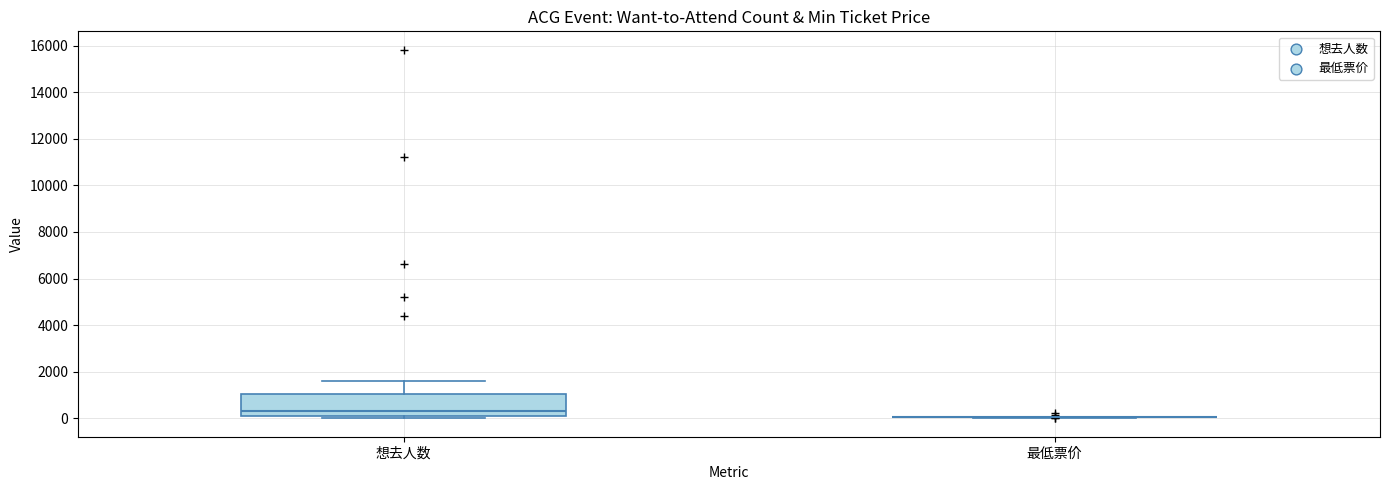

Reading left to right, transcribe this box plot: for each box, give where its median line is, the range the box spans, and where its two whiskers end, as read against the y-axis. The values are not printed on the chart, so give them approximately, as read against the axis.

想去人数: median 400, box 200 to 1000, whiskers 0 to 1600
最低票价: box collapsed to a line at 0, whiskers 0 to 0